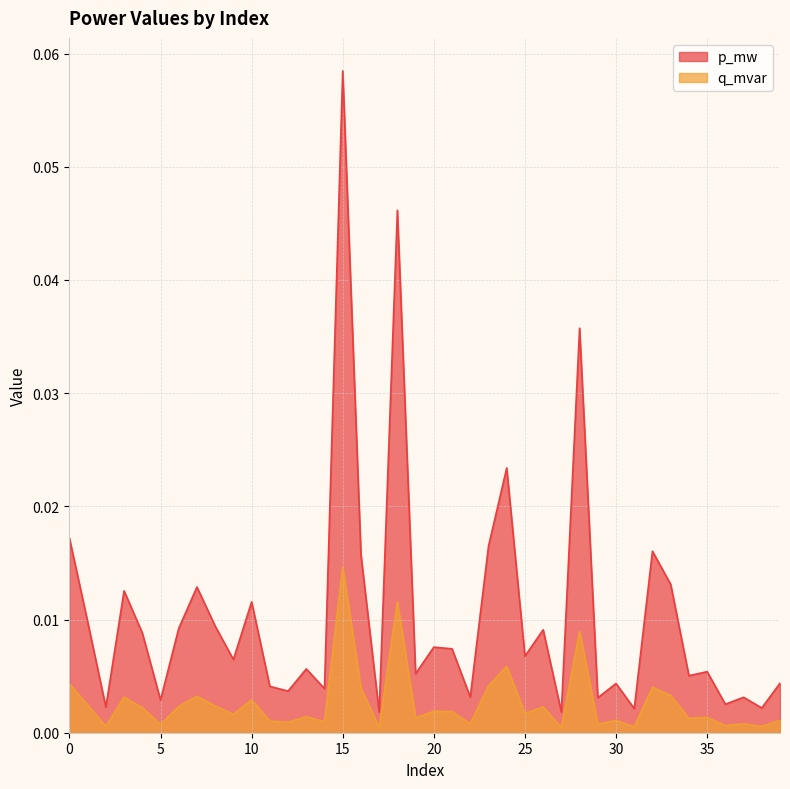

Reading left to right, extract all data points from this chart.

p_mw: 0.0	0.0	0.0	0.0	0.0	0.0	0.0	0.0	0.0	0.0	0.0	0.0	0.0	0.0	0.0	0.1	0.0	0.0	0.0	0.0	0.0	0.0	0.0	0.0	0.0	0.0	0.0	0.0	0.0	0.0	0.0	0.0	0.0	0.0	0.0	0.0	0.0	0.0	0.0	0.0
q_mvar: 0.0	0.0	0.0	0.0	0.0	0.0	0.0	0.0	0.0	0.0	0.0	0.0	0.0	0.0	0.0	0.0	0.0	0.0	0.0	0.0	0.0	0.0	0.0	0.0	0.0	0.0	0.0	0.0	0.0	0.0	0.0	0.0	0.0	0.0	0.0	0.0	0.0	0.0	0.0	0.0